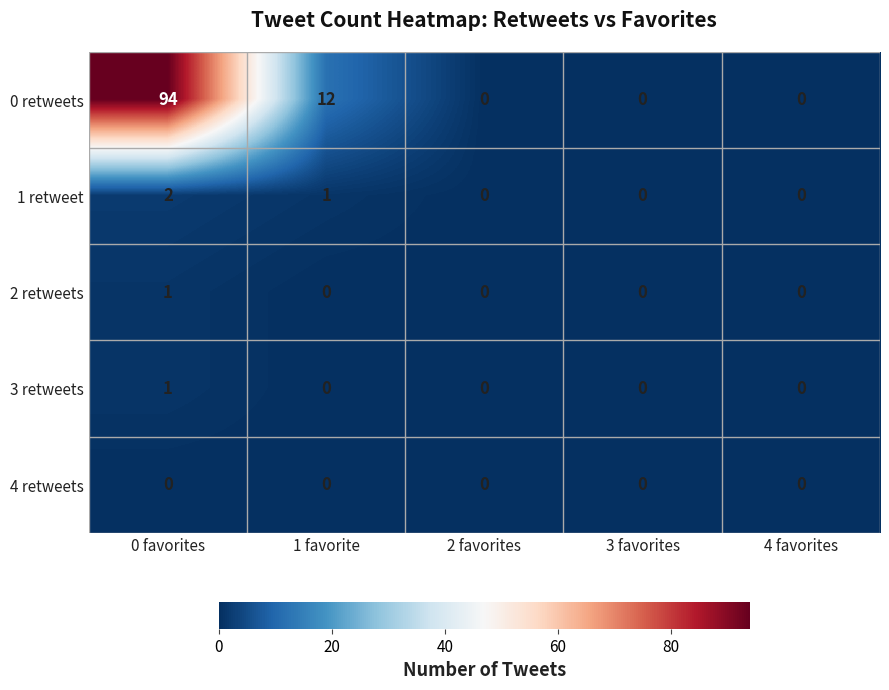

At which category is the sum across all series the highest?

0 favorites